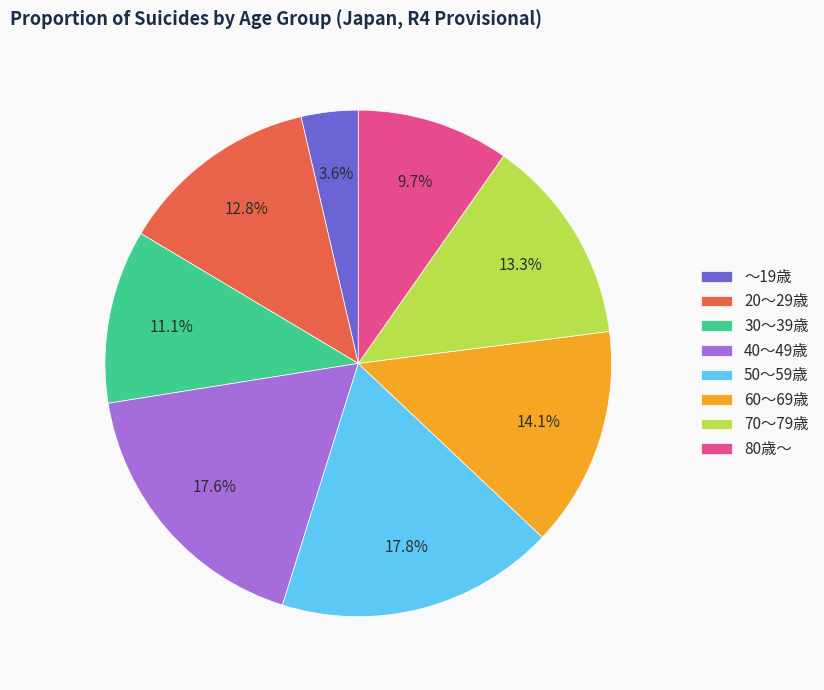

What is the ratio of the value at 70～79歳 to the value at 80歳～?

1.4